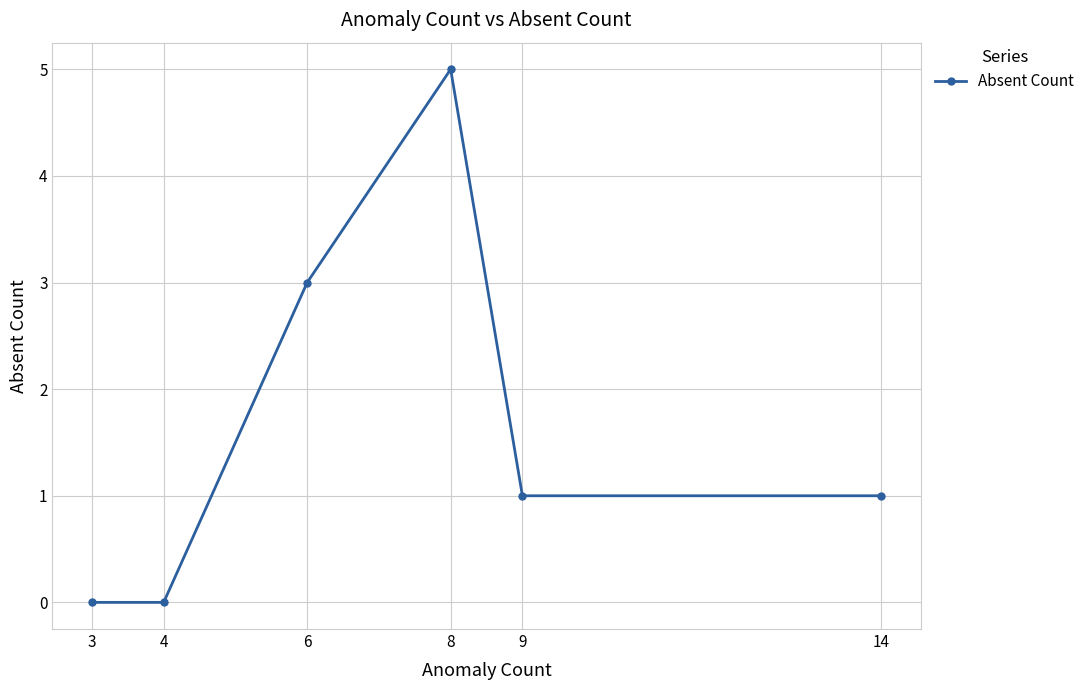

Reading right to left, transcribe all the data shown in this chart.

14=1	9=1	8=5	6=3	4=0	3=0